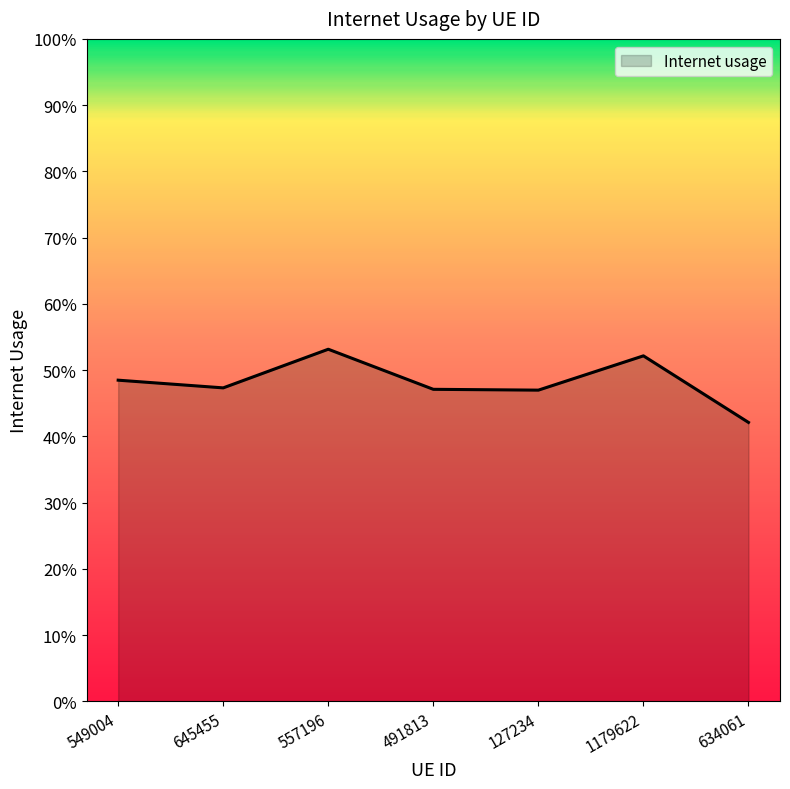

What is the value of the 2nd point from the left?

0.5